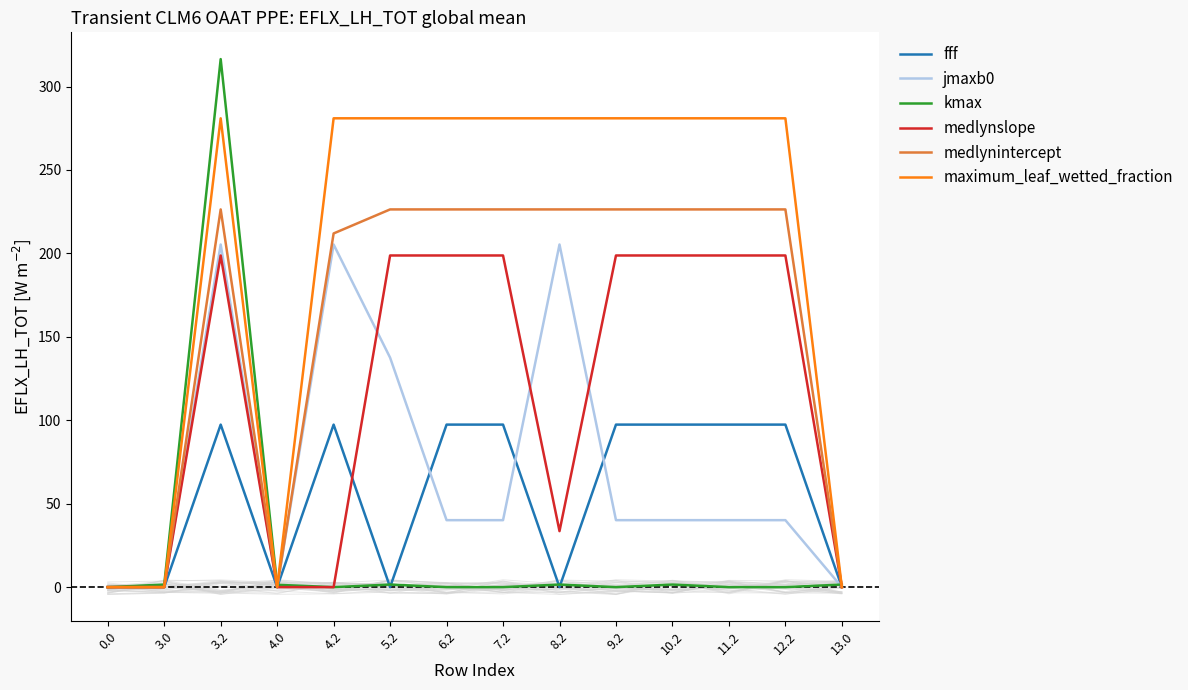

True or false: medlynintercept and jmaxb0 intersect in this chart.

False